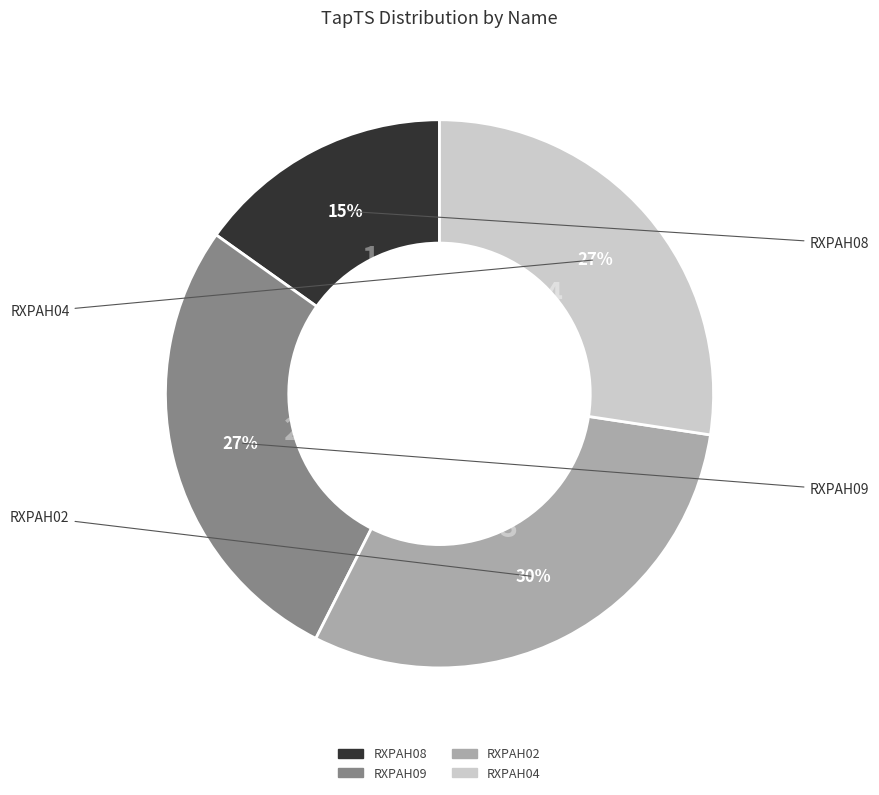

To the nearest percent, what is the average slice percentage?

25%